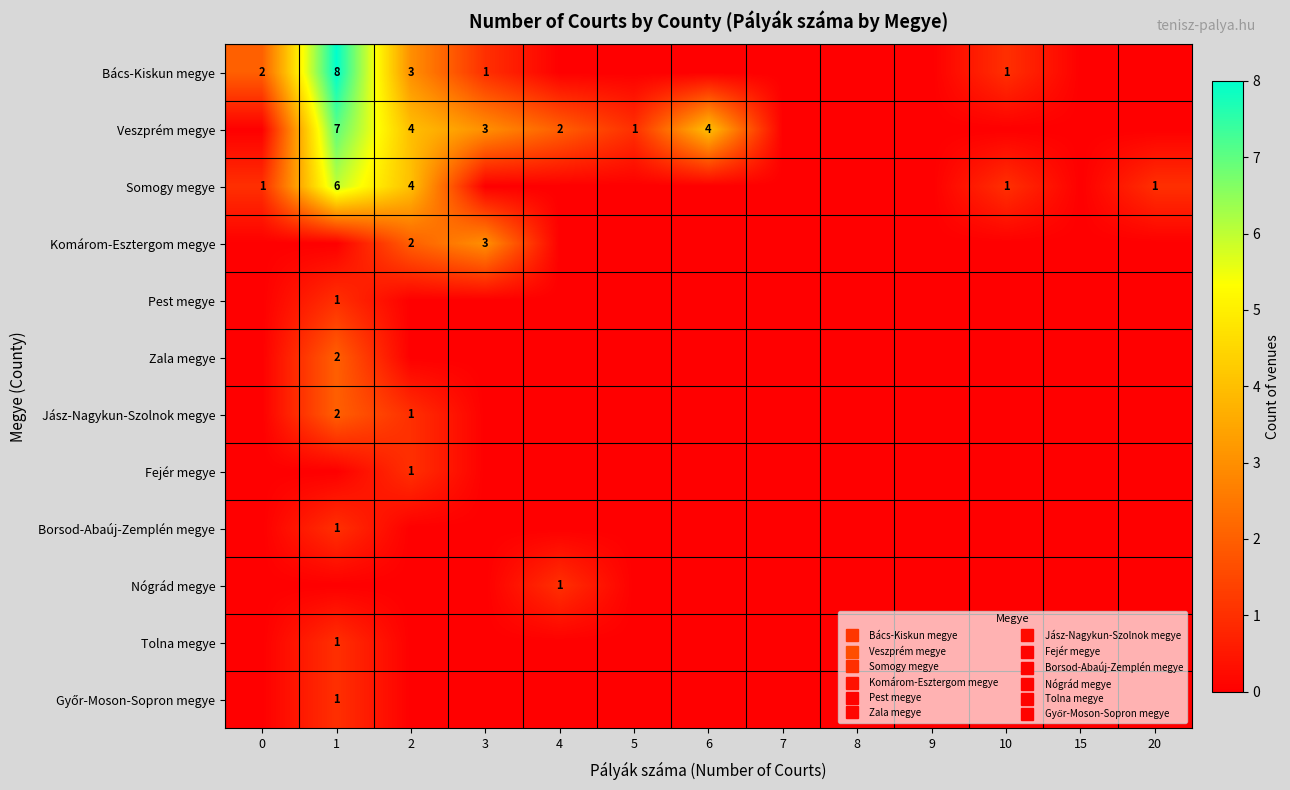

At which label does Pest megye reach its peak?

1